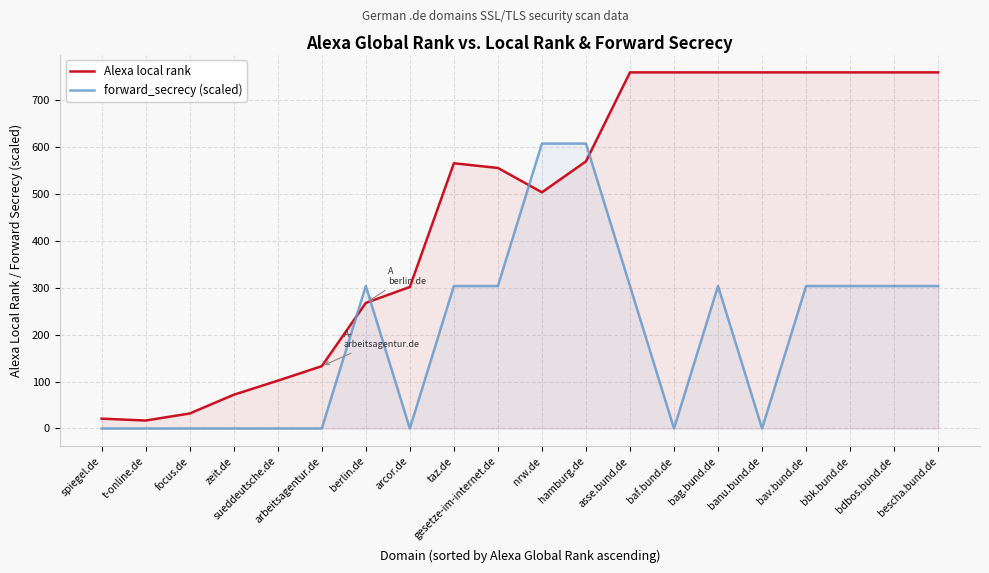

Rank the series at bescha.bund.de from lowest to highest value.

forward_secrecy (scaled), Alexa local rank